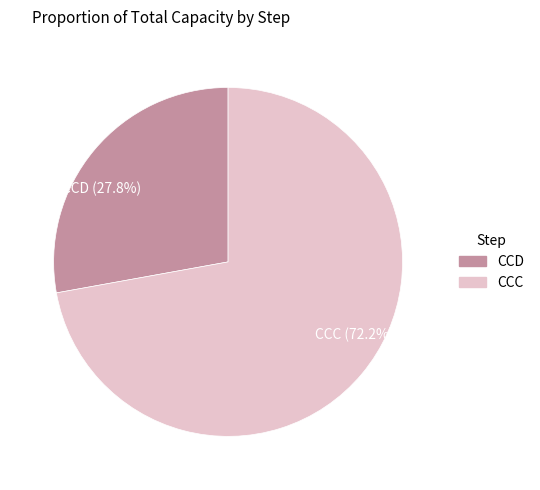

Is there a majority slice in this chart?

Yes